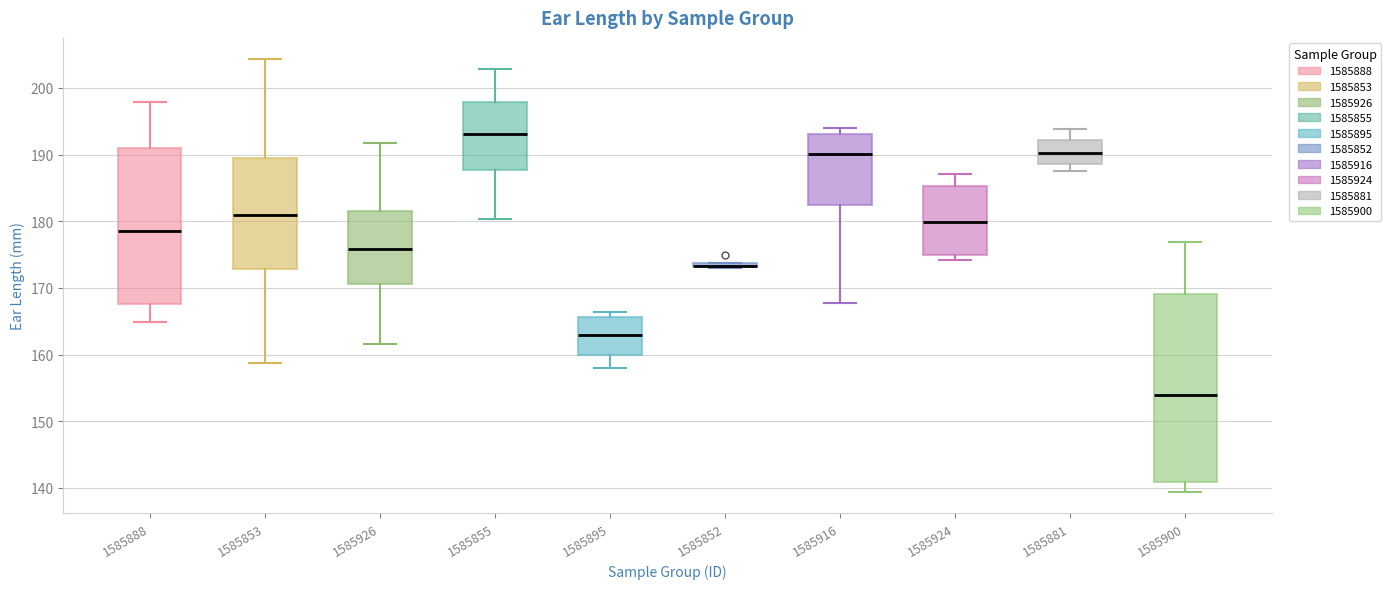

Where is the lower edge of the box at x = 1585852 on the y-axis? The values are not printed on the chart, so give them approximately, as read against the axis.

173